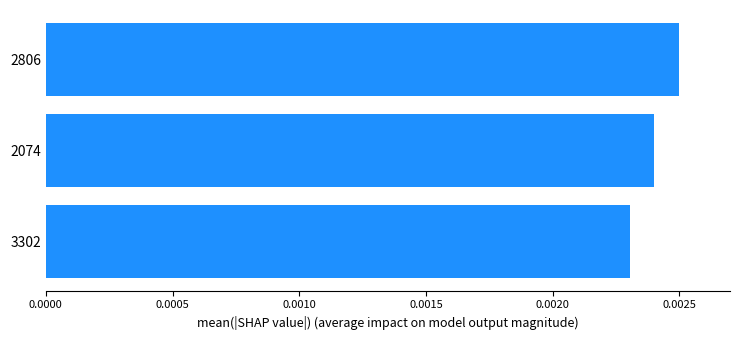

List the labels in order of value, smallest first.

3302, 2074, 2806